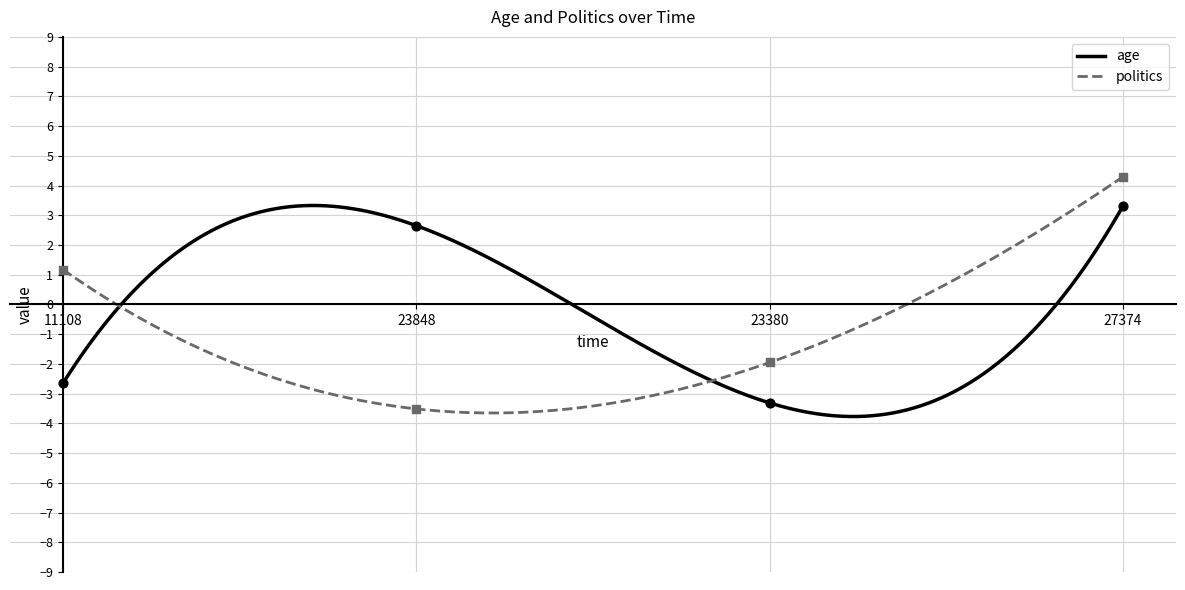

At how many categories does at least one series exceed 2?

2